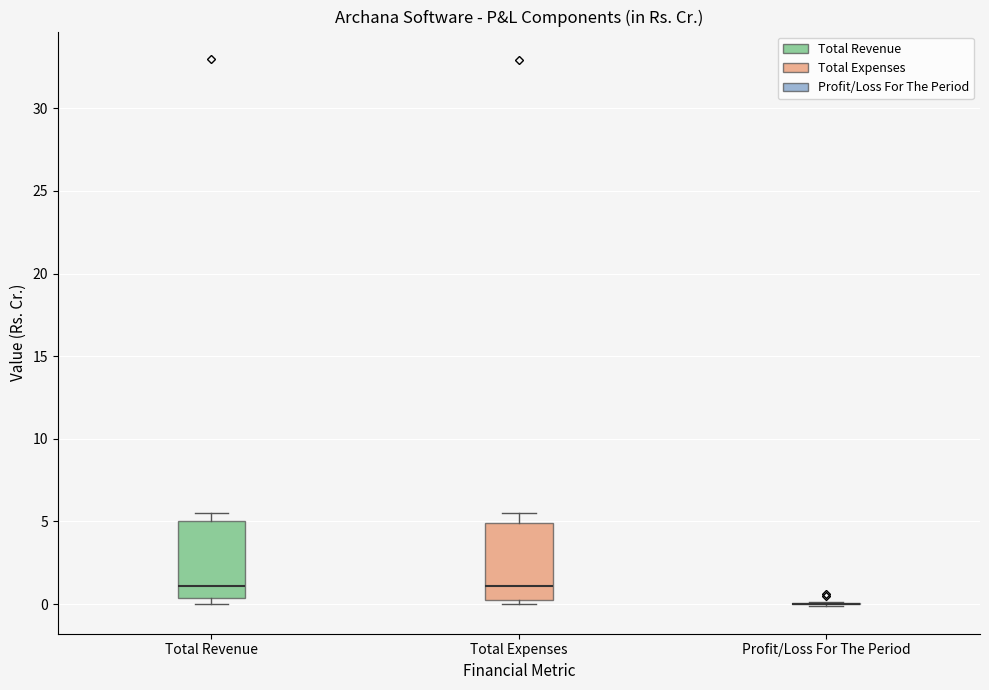

Reading left to right, transcribe this box plot: for each box, give where its median line is, the range the box spans, and where its two whiskers end, as read against the y-axis. The values are not printed on the chart, so give them approximately, as read against the axis.

Total Revenue: median 1.0, box 0.5 to 5.0, whiskers 0.0 to 5.5
Total Expenses: median 1.0, box 0.5 to 5.0, whiskers 0.0 to 5.5
Profit/Loss For The Period: box collapsed to a line at 0.0, whiskers 0.0 to 0.0